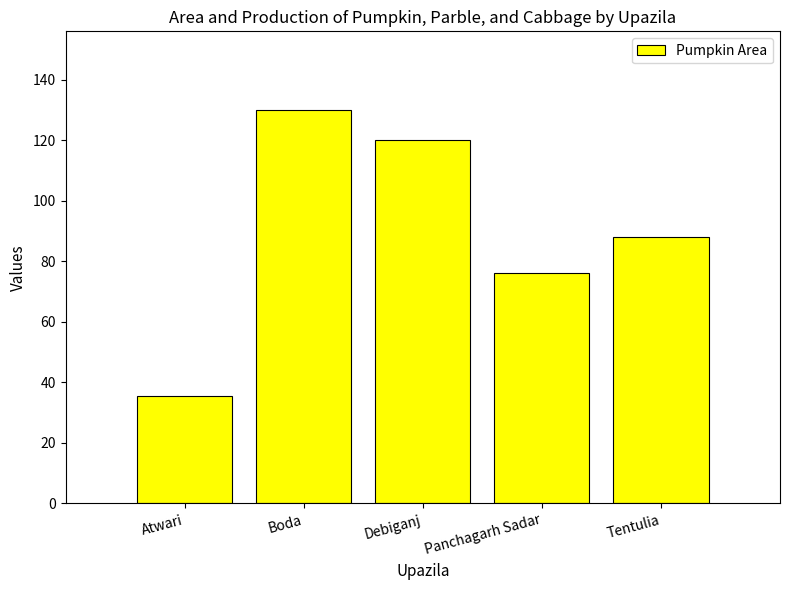

The value at Panchagarh Sadar is 76.0. True or false?

True